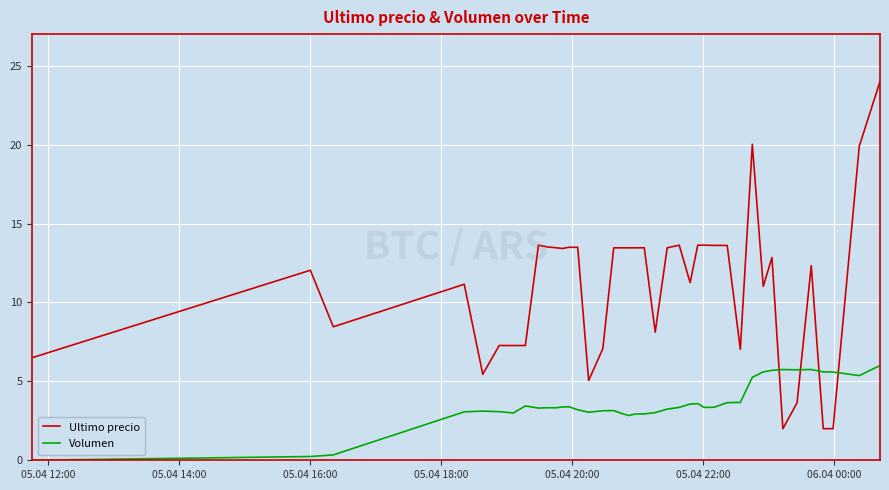

Which series has the largest range (max minus min)?

Ultimo precio